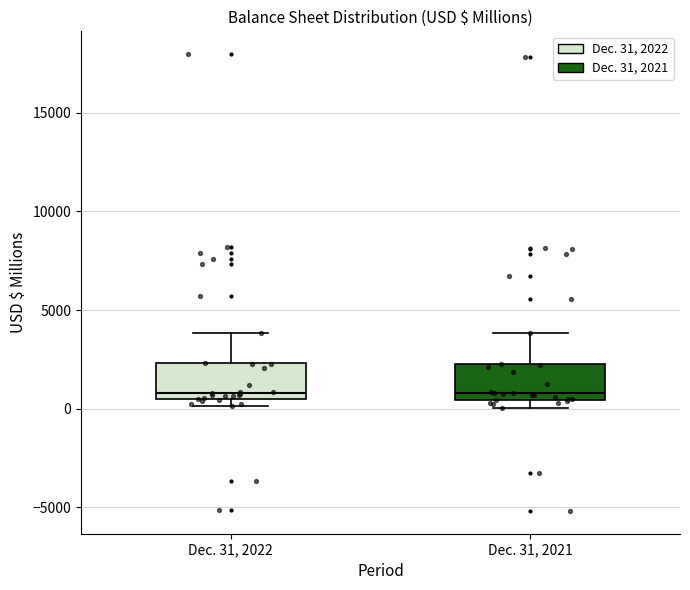

Reading left to right, transcribe this box plot: for each box, give where its median line is, the range the box spans, and where its two whiskers end, as read against the y-axis. The values are not printed on the chart, so give them approximately, as read against the axis.

Dec. 31, 2022: median 1000, box 500 to 2500, whiskers 0 to 4000
Dec. 31, 2021: median 1000, box 500 to 2000, whiskers 0 to 4000